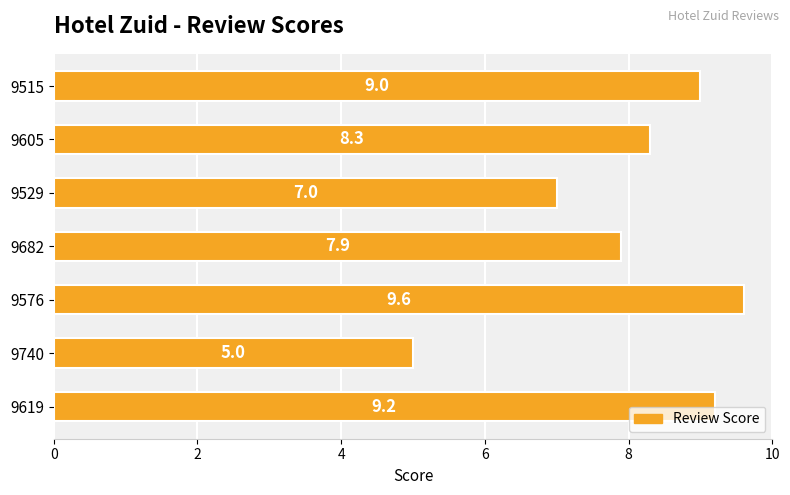

Rank the categories by value from highest to lowest.

9576, 9619, 9515, 9605, 9682, 9529, 9740